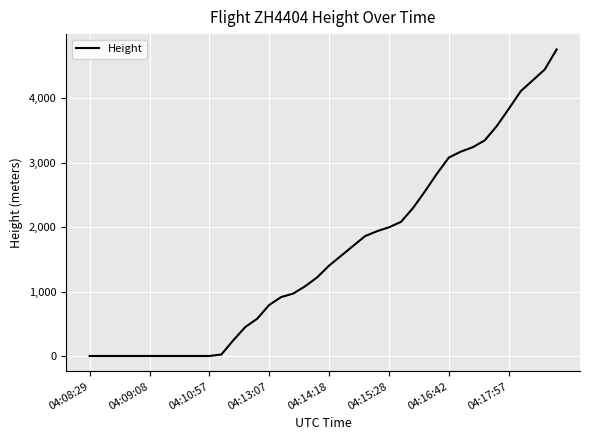

What is the maximum value shown in the chart?

4754.9